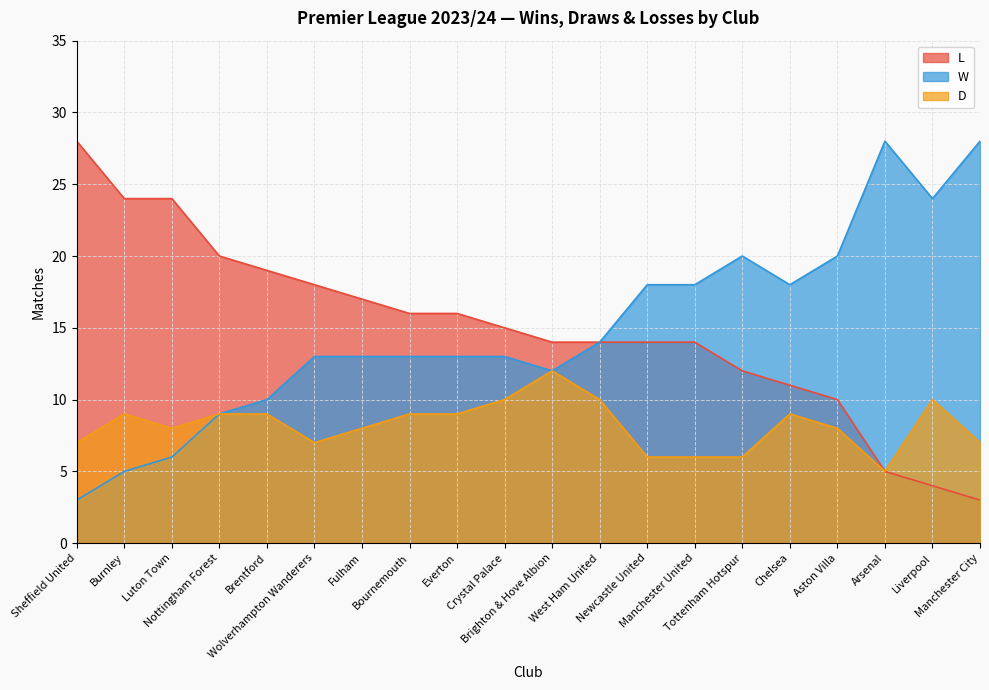

What is the approximate value of L at West Ham United, to the nearest 5?

15